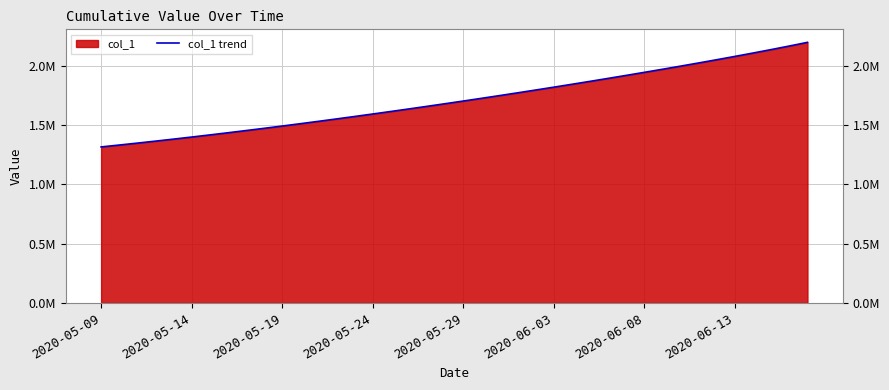

Between 14 and 17, which is larger?

17